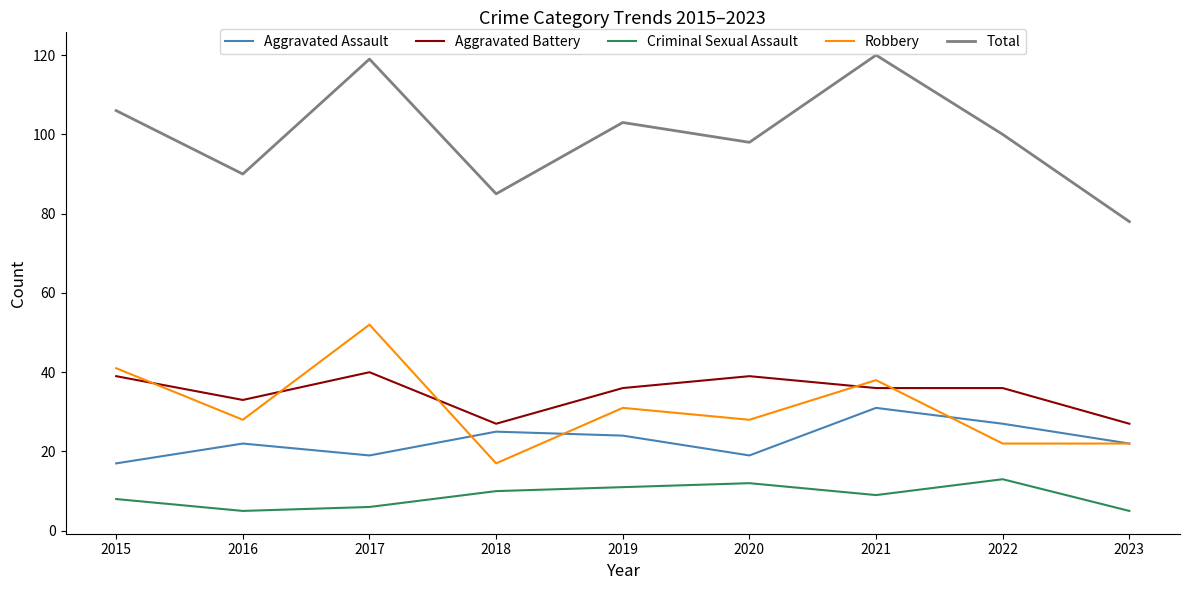

True or false: Total and Aggravated Battery cross at least once.

False